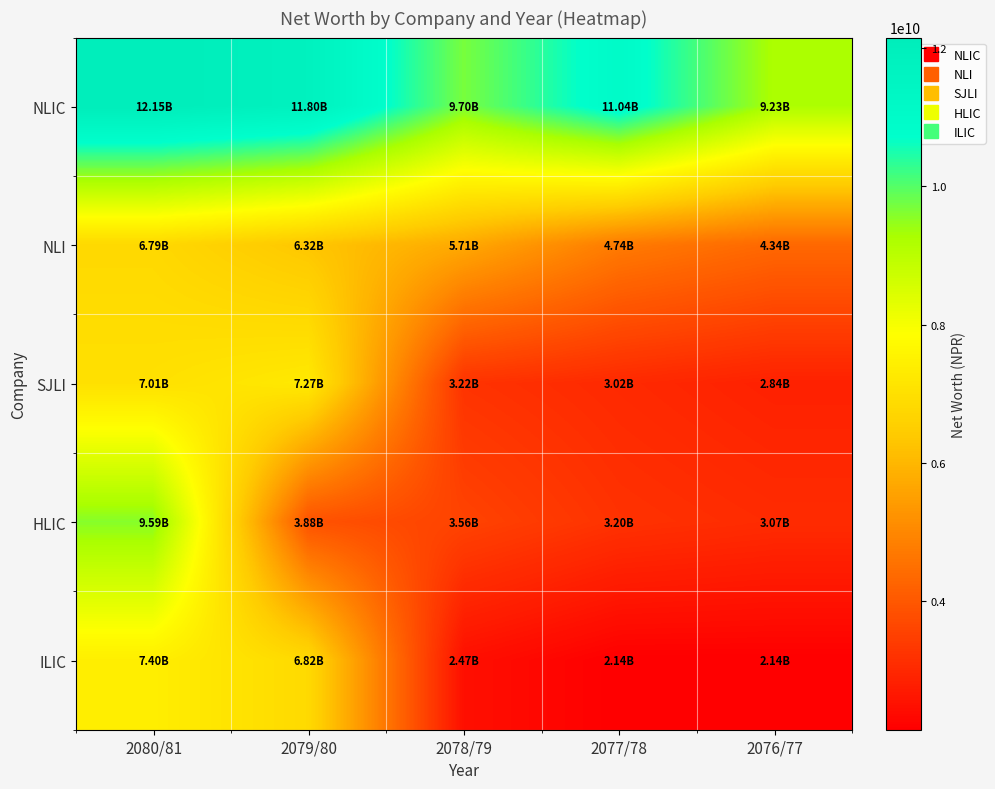

Which series has the largest range (max minus min)?

HLIC